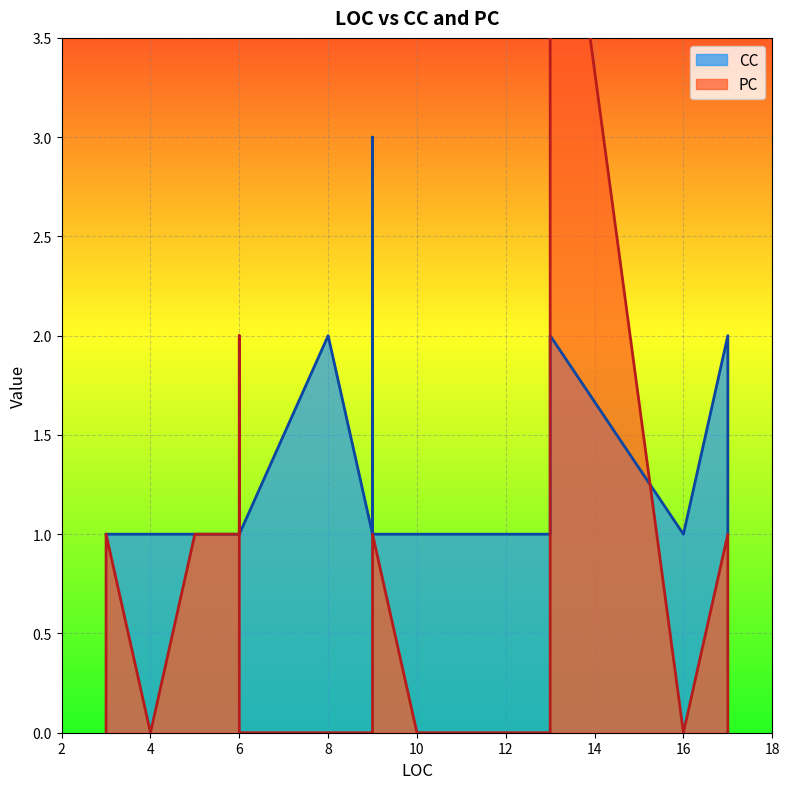

How many categories are shown in the chart?

39